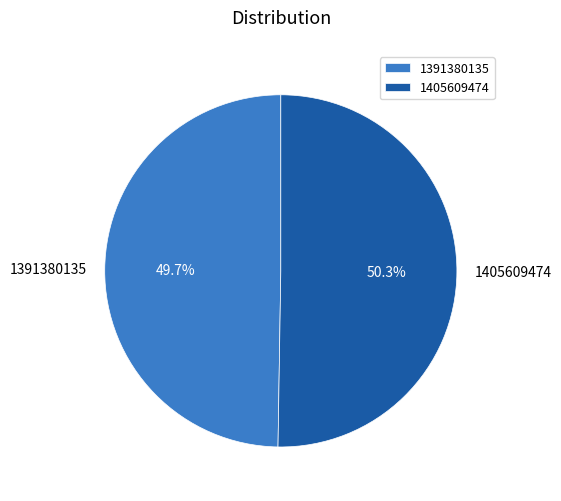

Which category has the biggest portion of the pie?

1405609474